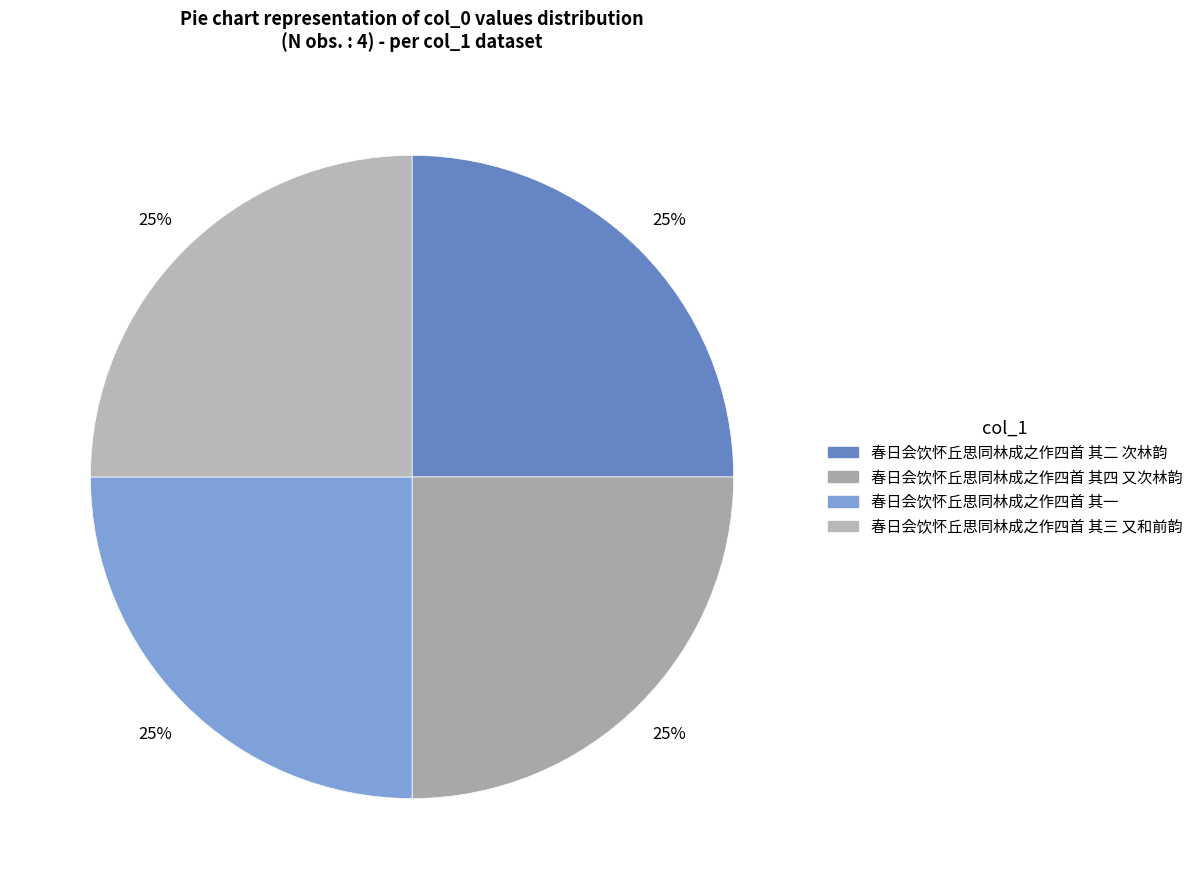

Count the number of slices in the pie.

4